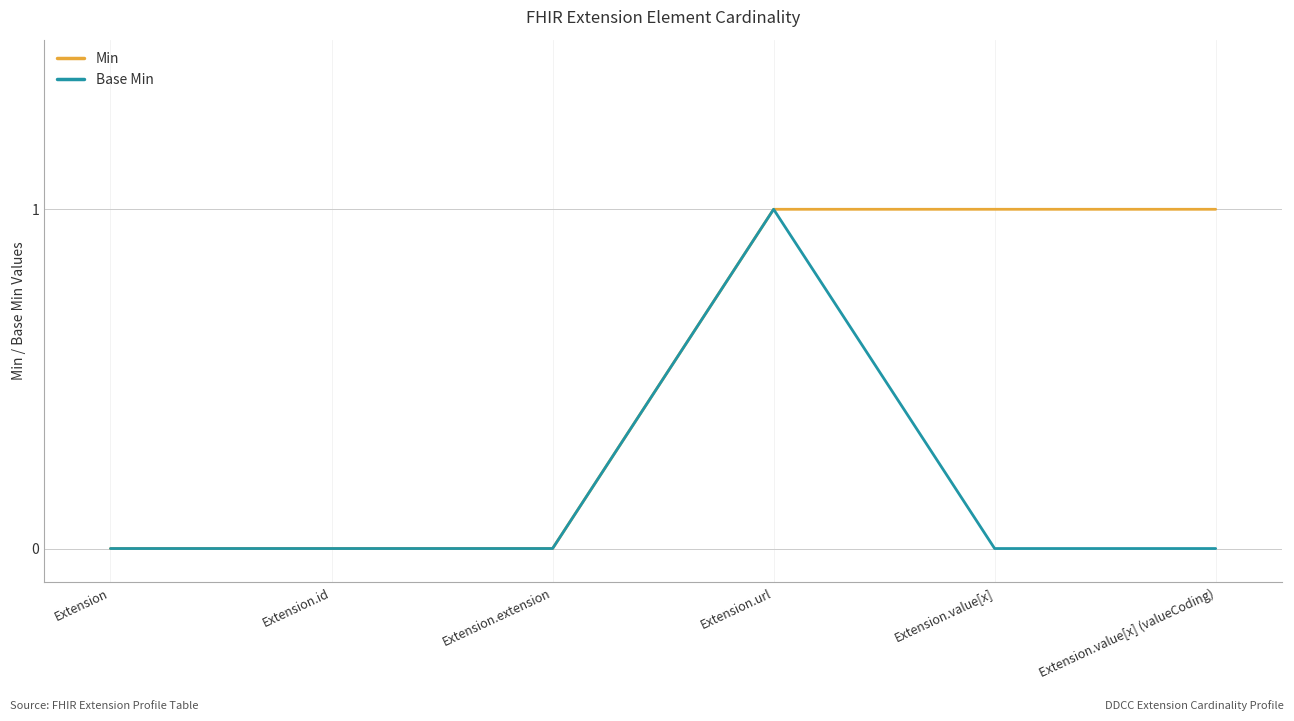

Which series has the largest total across all categories?

Min